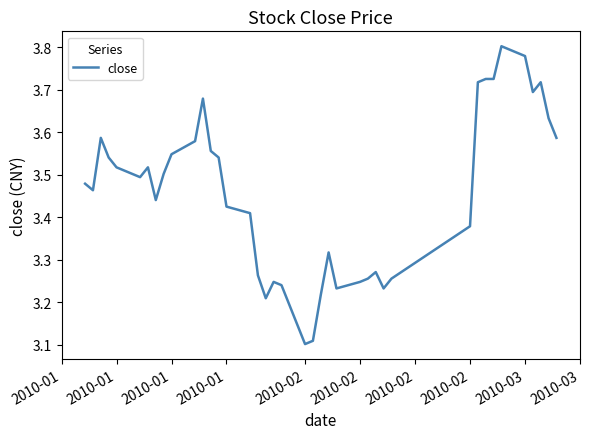

How many lines are shown in the chart?

1